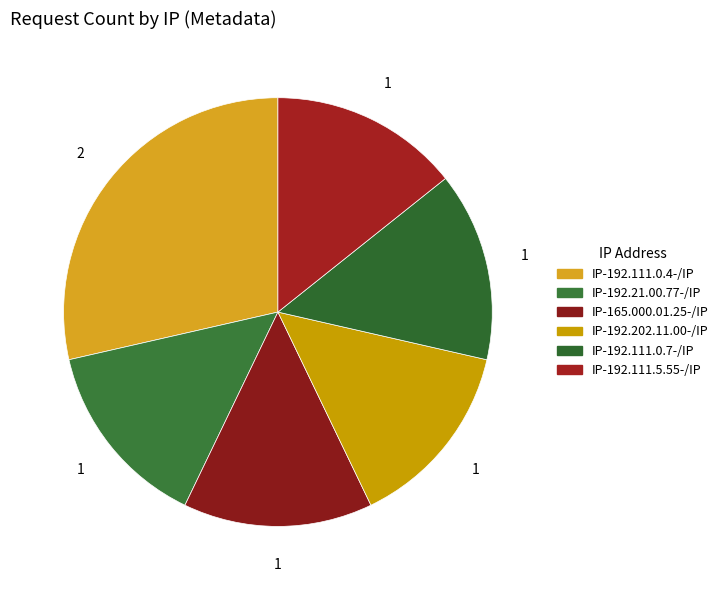

How many segments does this pie chart have?

6